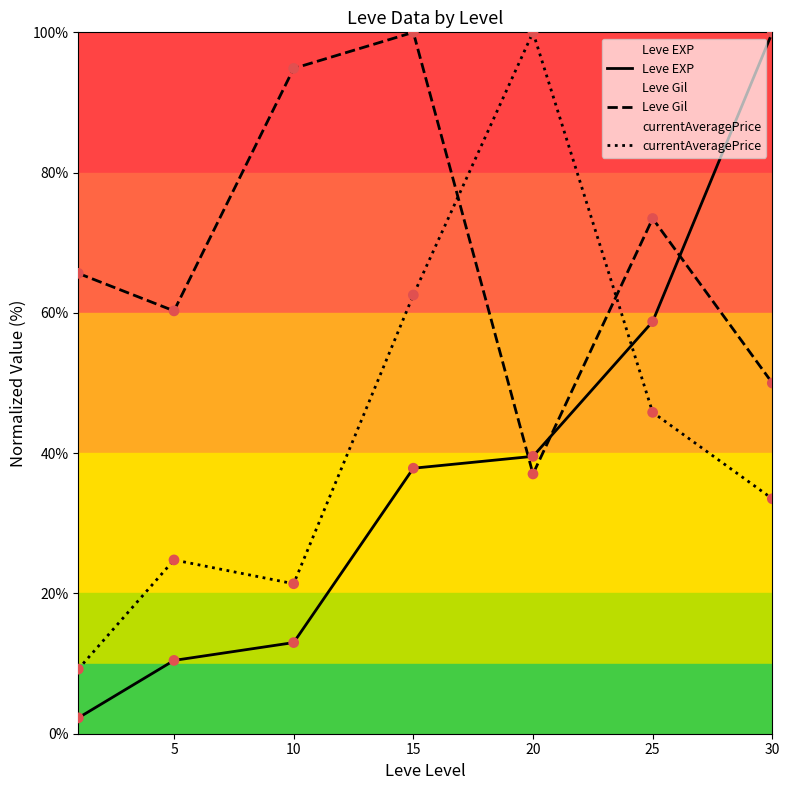

At how many categories does at least one series exceed 65?

6